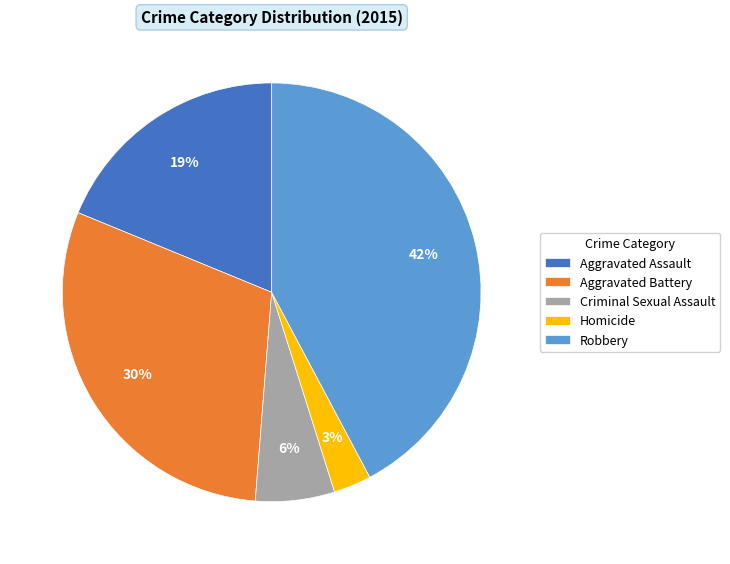

To the nearest percent, what is the difference between the largest and smallest slice percentages?

39%